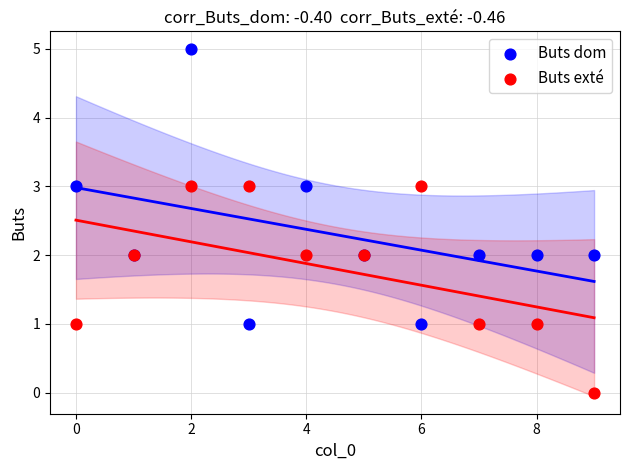

What are all the series names shown in the legend?

Buts dom, Buts exté